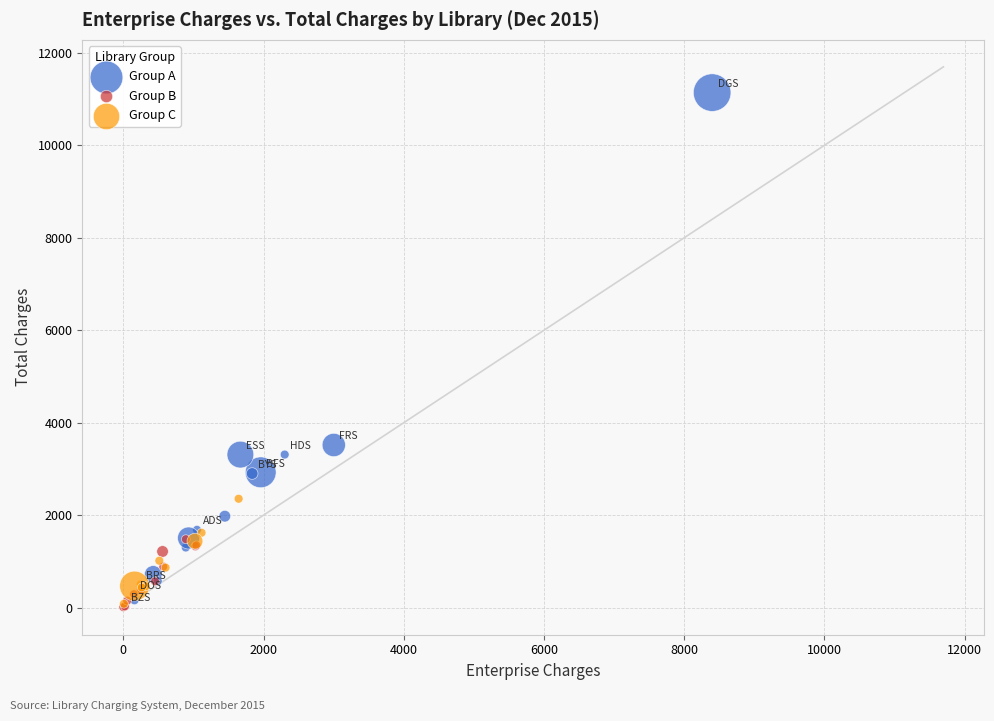

What are all the series names shown in the legend?

Group A, Group B, Group C